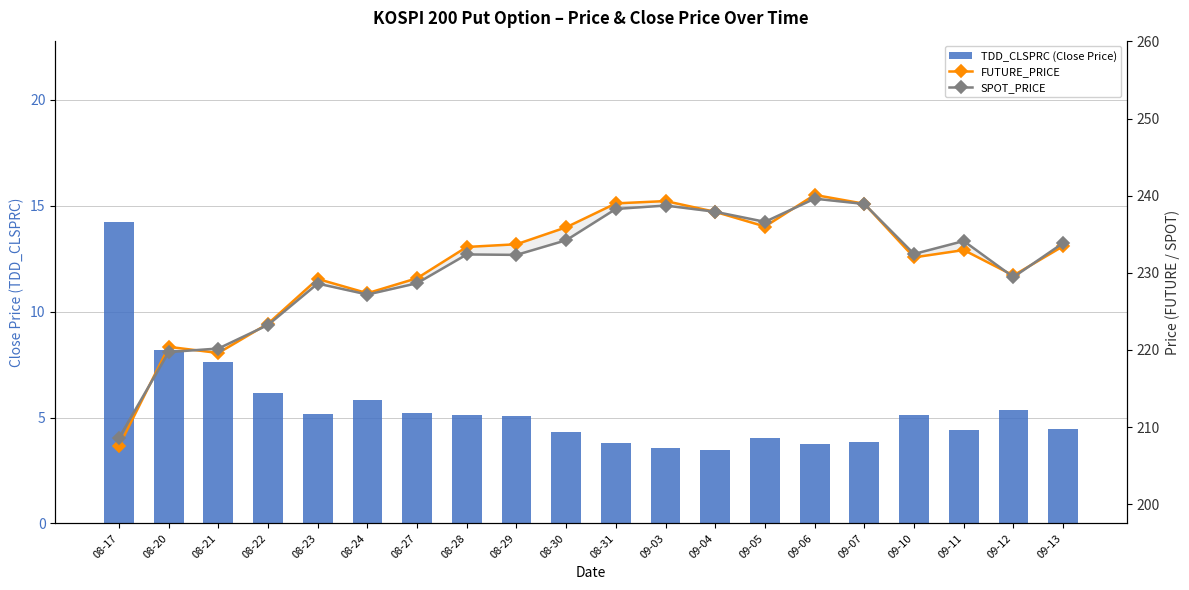

How many data points does each series have?

20